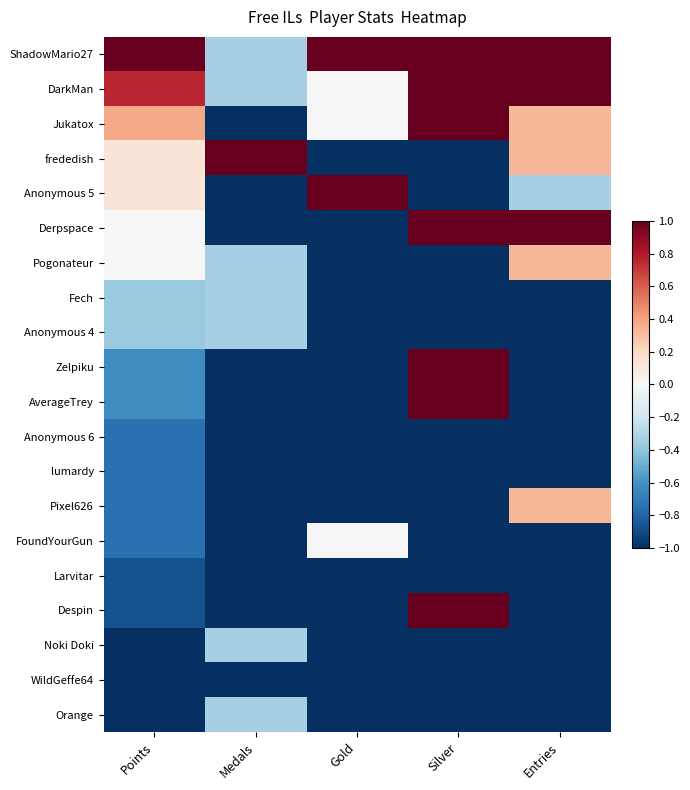

How many series are shown in this chart?

20